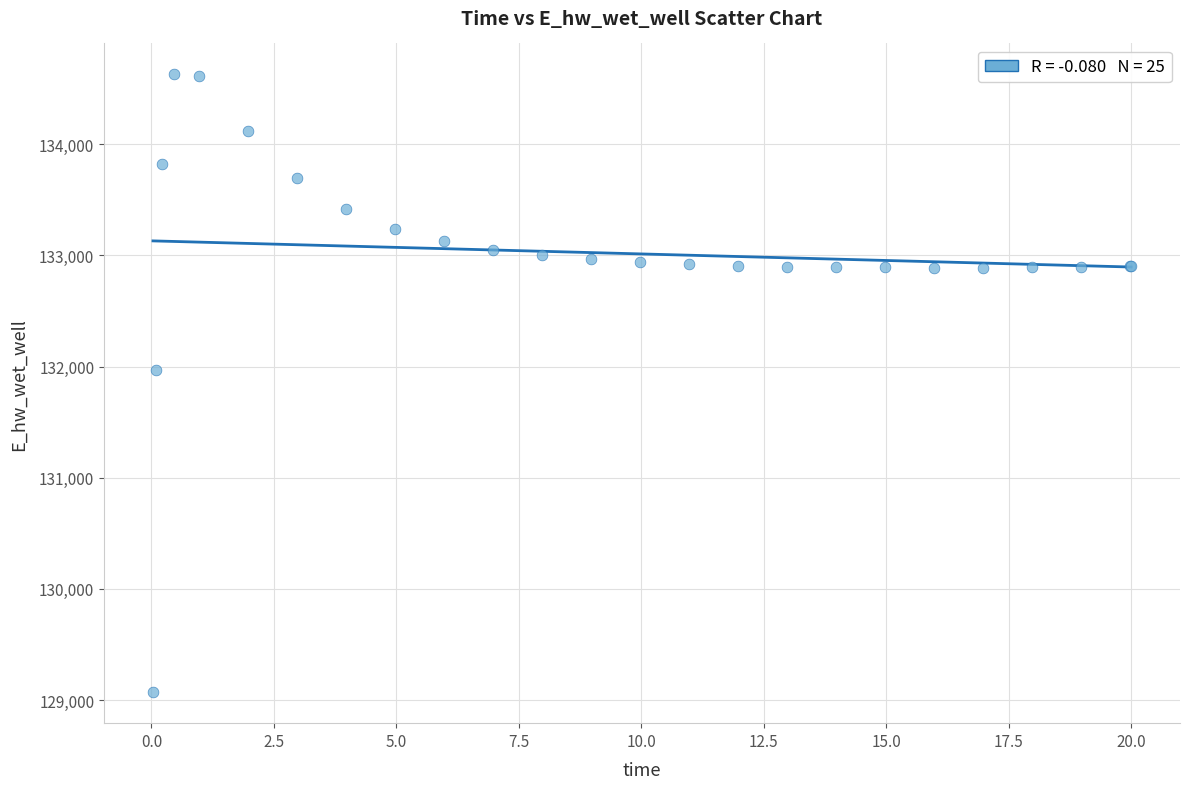

What Y value in the scatter plot is closest to 131848?

131969.8